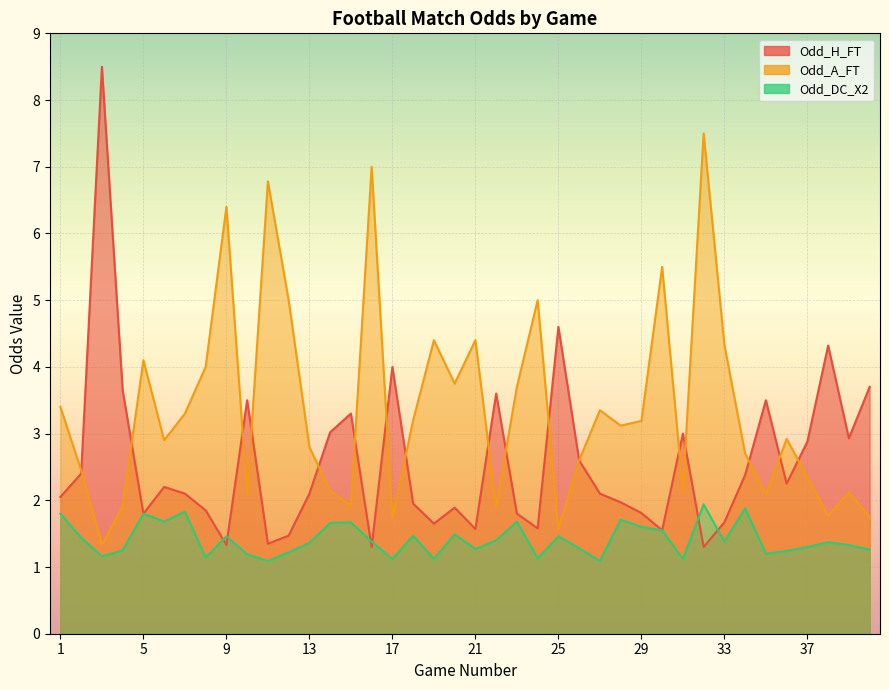

What is the minimum value for Odd_H_FT?

1.3